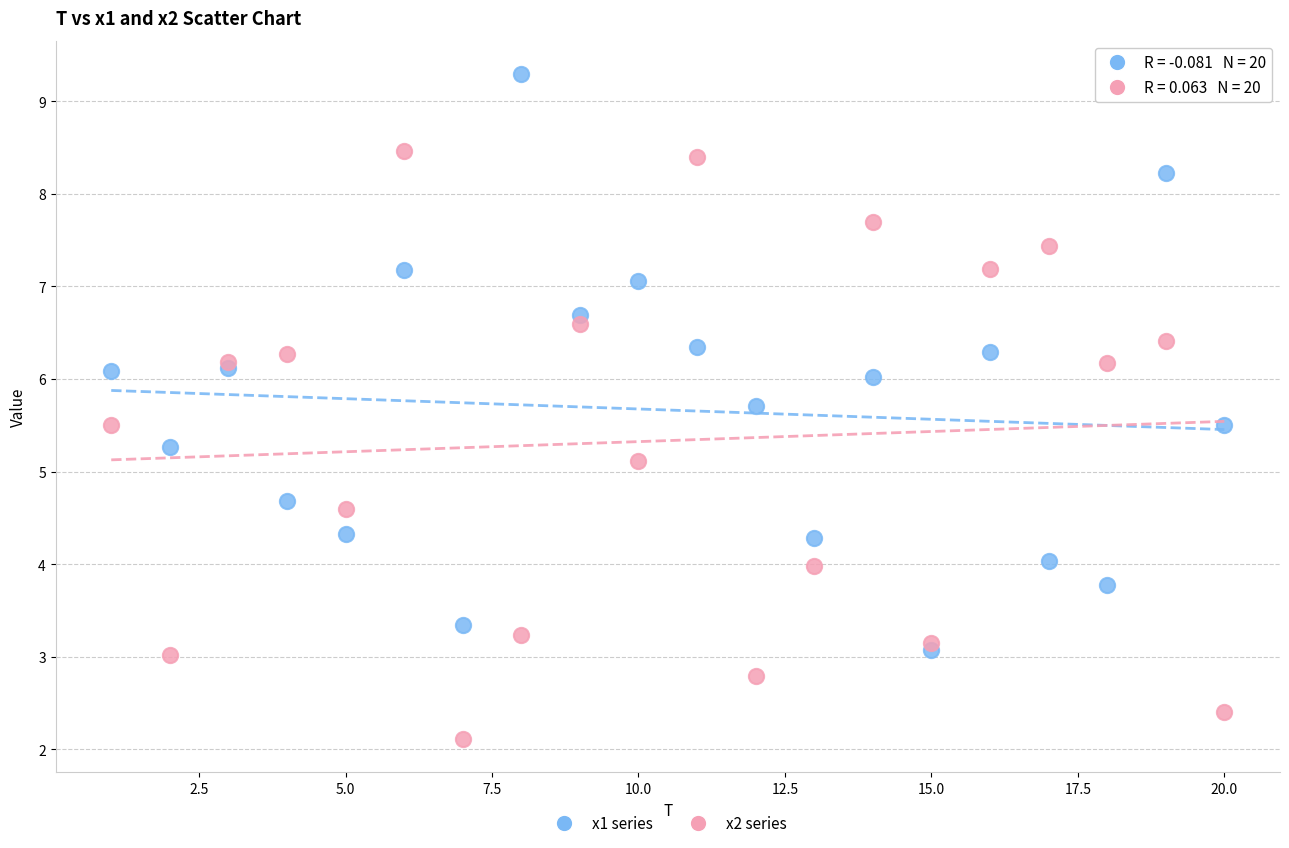

What are all the series names shown in the legend?

x1 series, x2 series